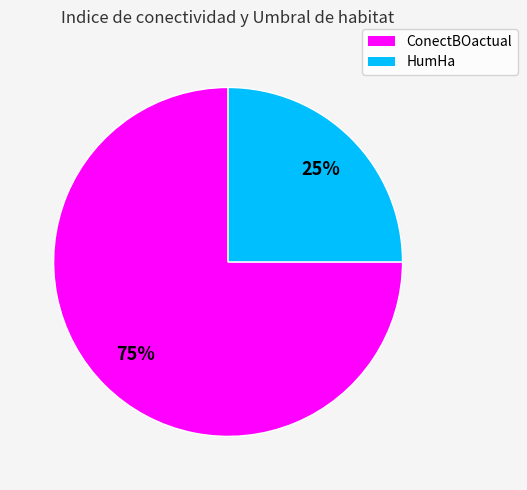

To the nearest percent, what is the average slice percentage?

50%